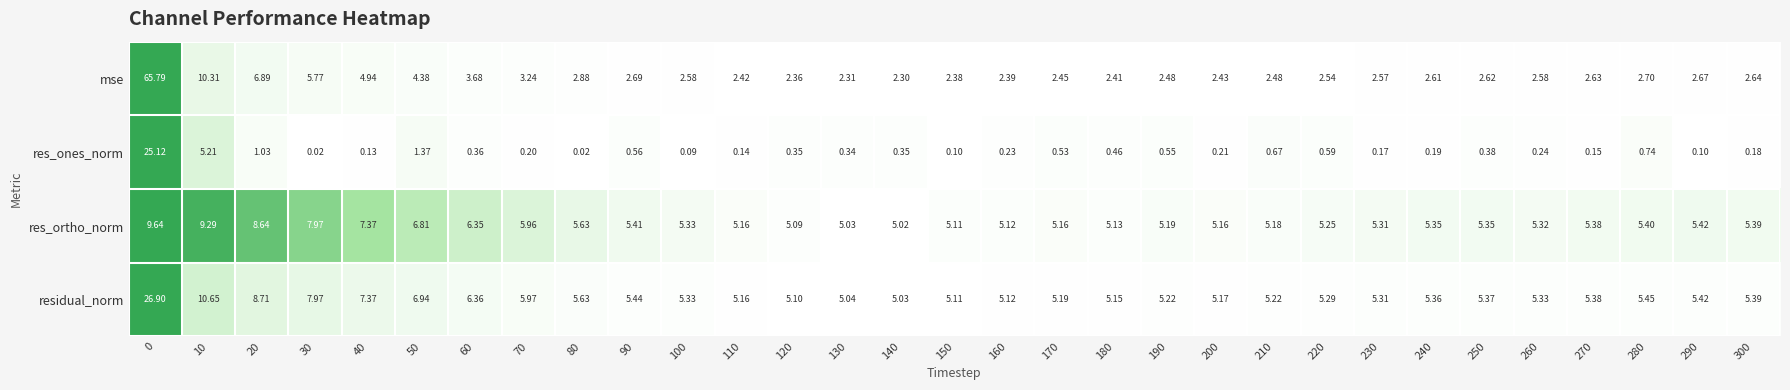

Is the value of res_ortho_norm at 70 greater than the value of mse at 20?

No